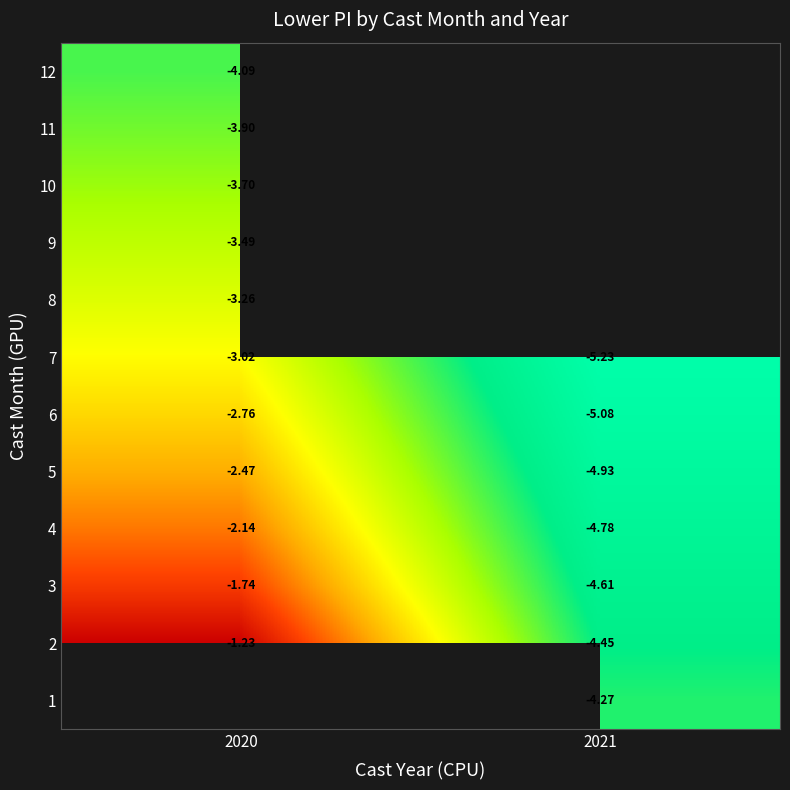

What is the maximum value shown in the chart?

-1.2